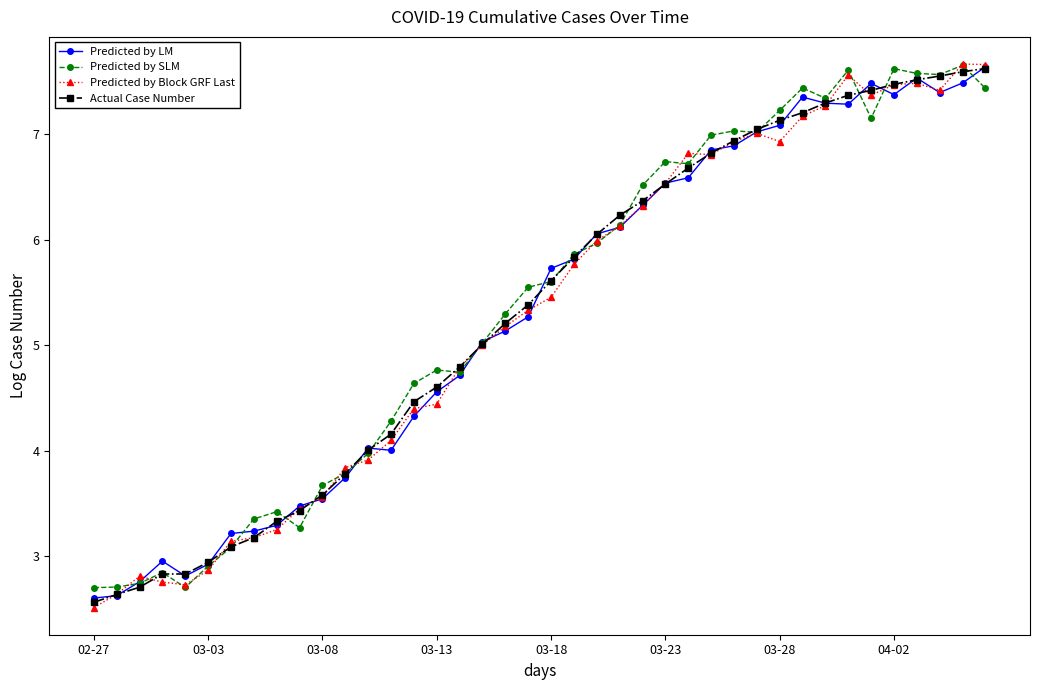

In Predicted by SLM, how many points are lower than both neighbors (excluding endpoints)?

8